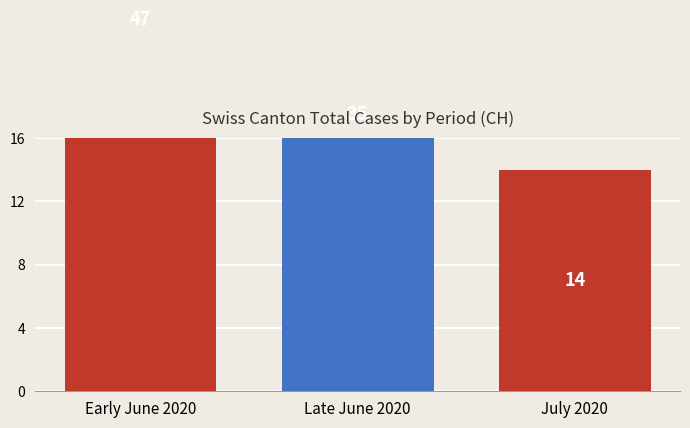

The value at Late June 2020 is 35. True or false?

True